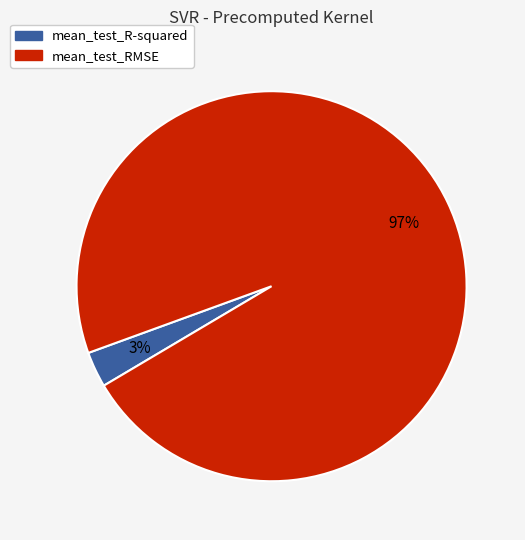

Which category accounts for the majority?

mean_test_RMSE